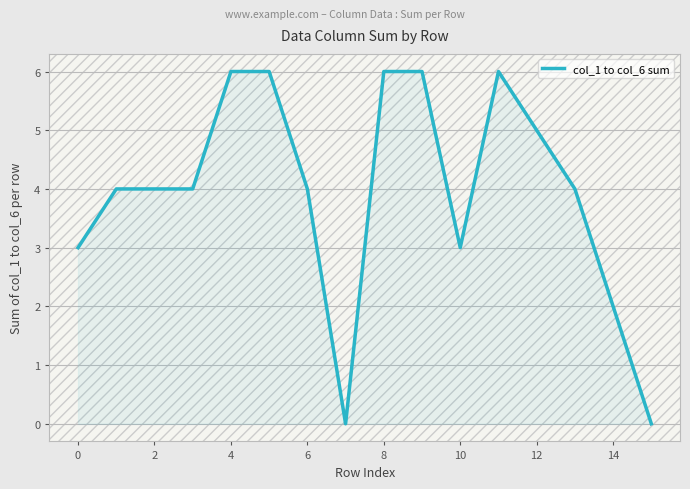

What is the greatest value displayed?

6